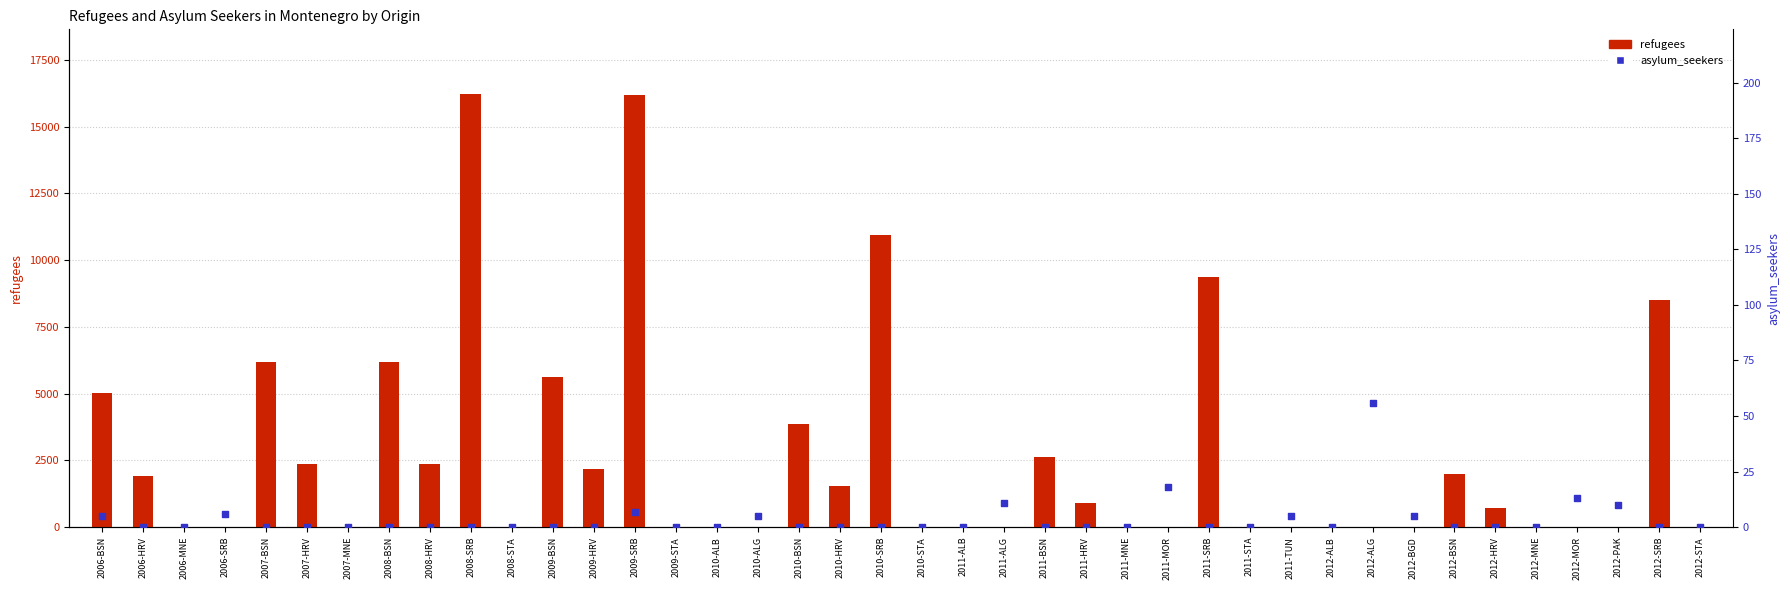

What are all the series names shown in the legend?

refugees, asylum_seekers